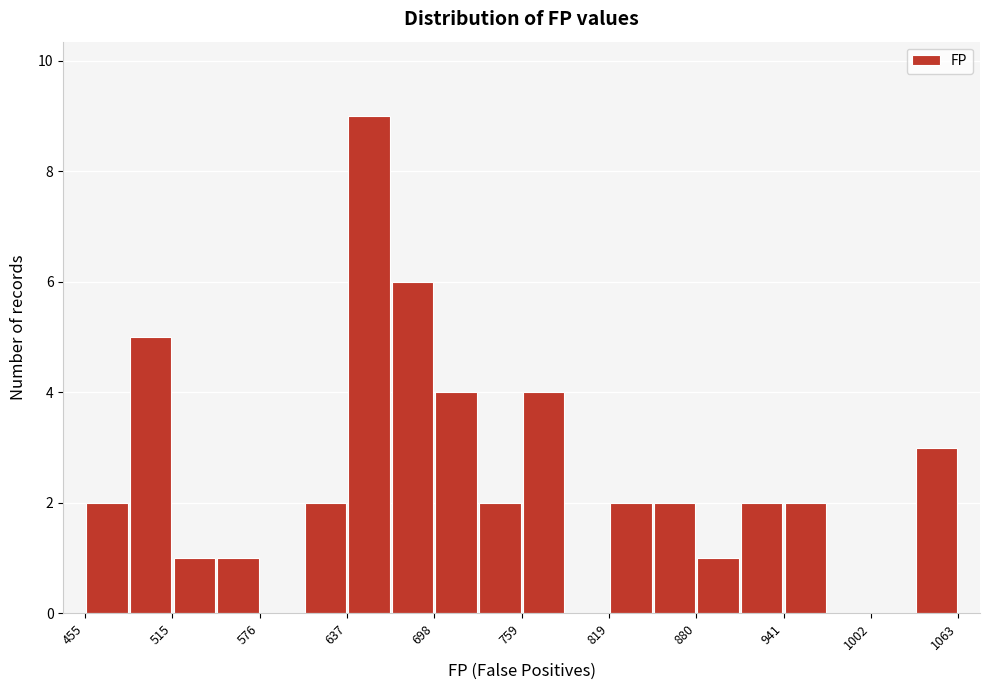

Around what value on the x-axis is the tallest bar? Give the approximate position of its centre, as read against the axis.

650